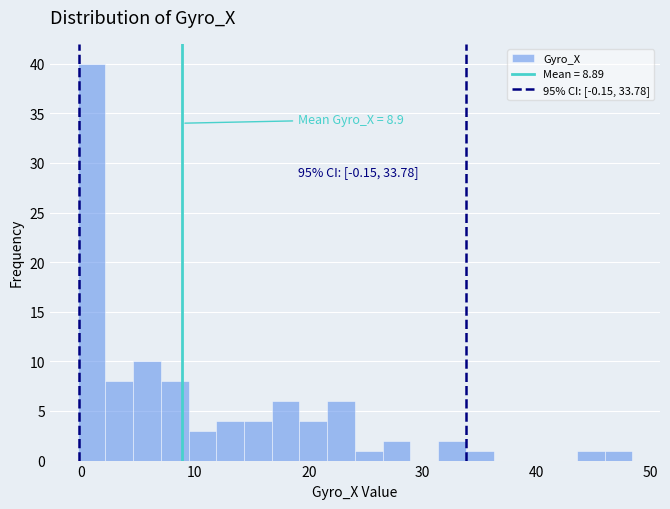

Read against the x-axis, roughly where is the centre of the tallest bar?

1